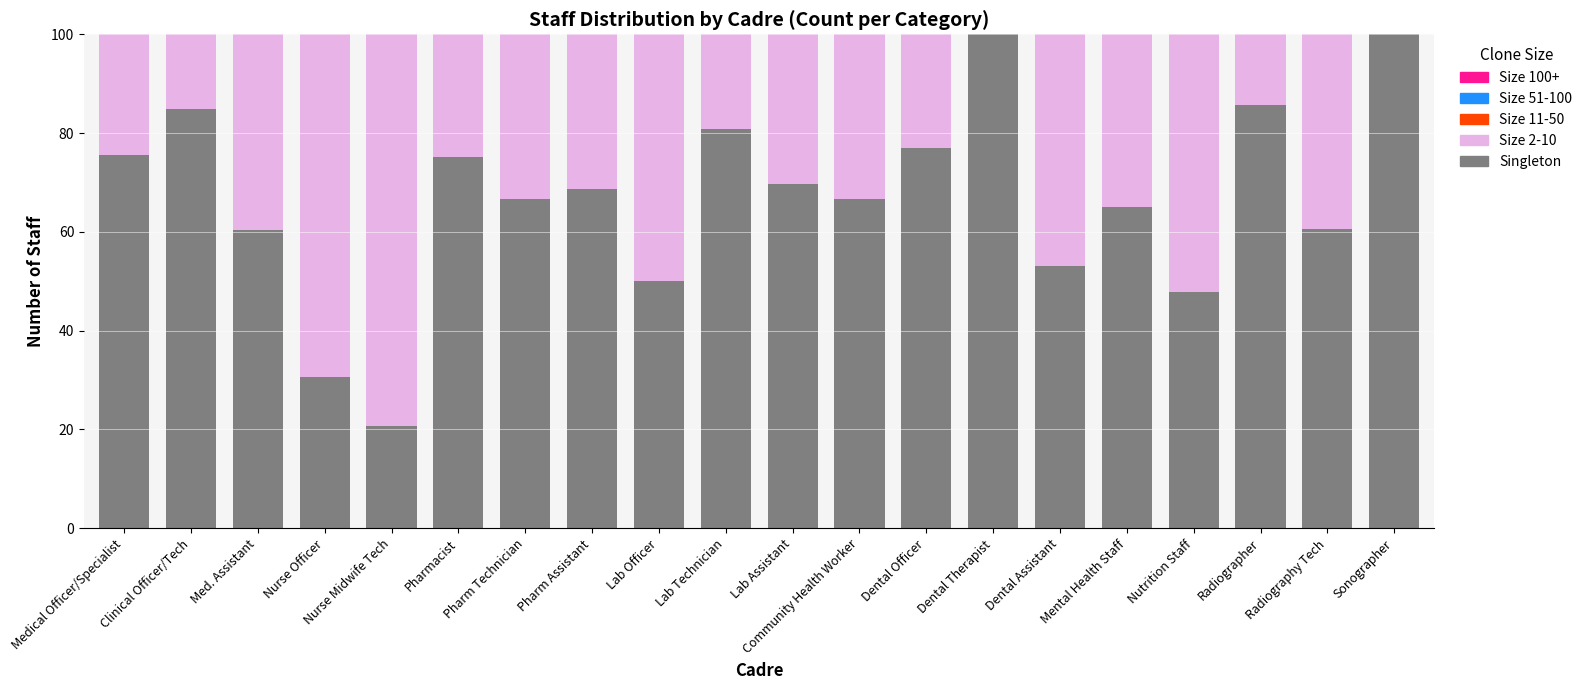

Is it true that Singleton equals 66.7 at Community Health Worker?

True